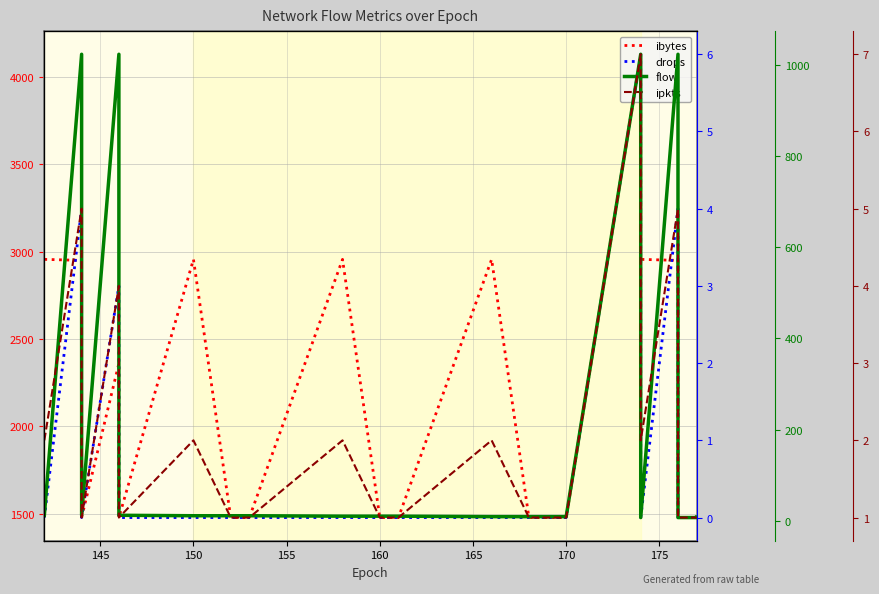

List the series in order of their peak value, lowest first.

drops, ipkts, flow, ibytes